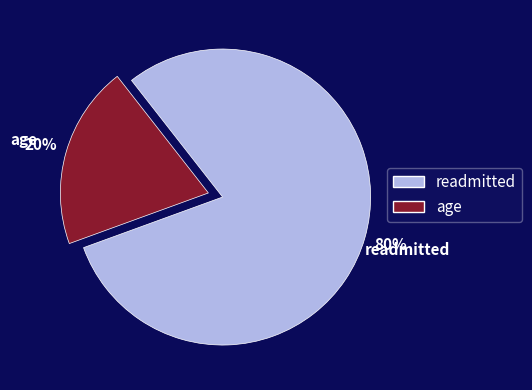

True or false: age accounts for 12% of the total.

False